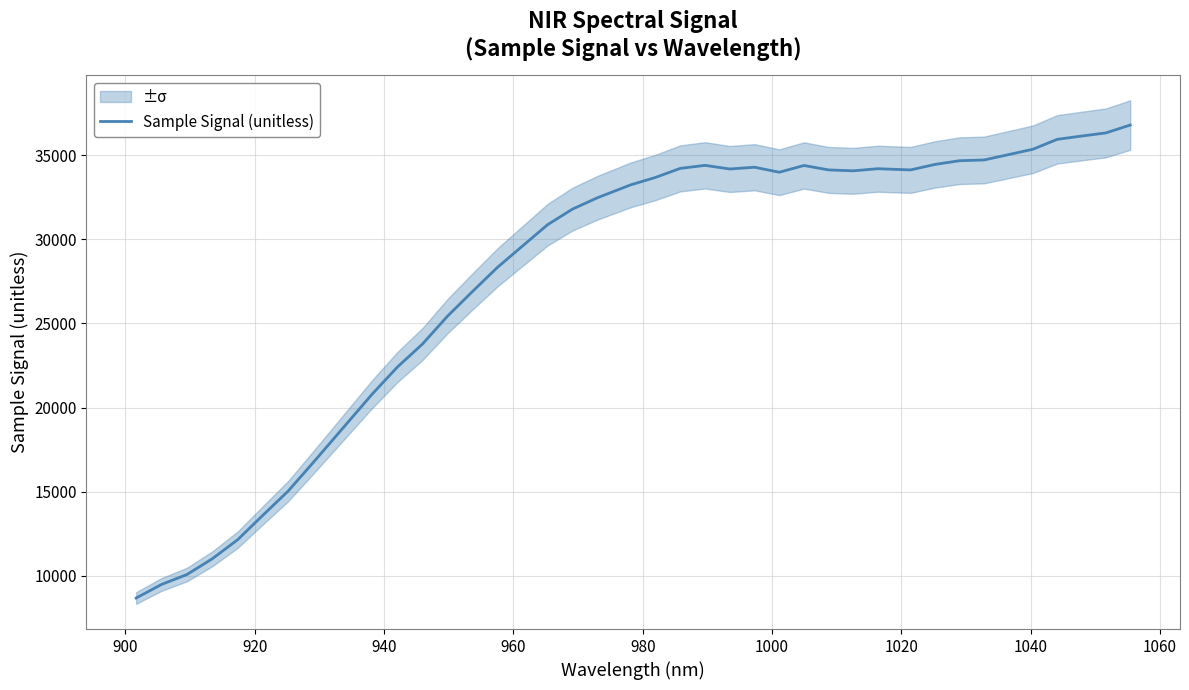

What is the minimum value for Sample Signal (unitless)?

8692